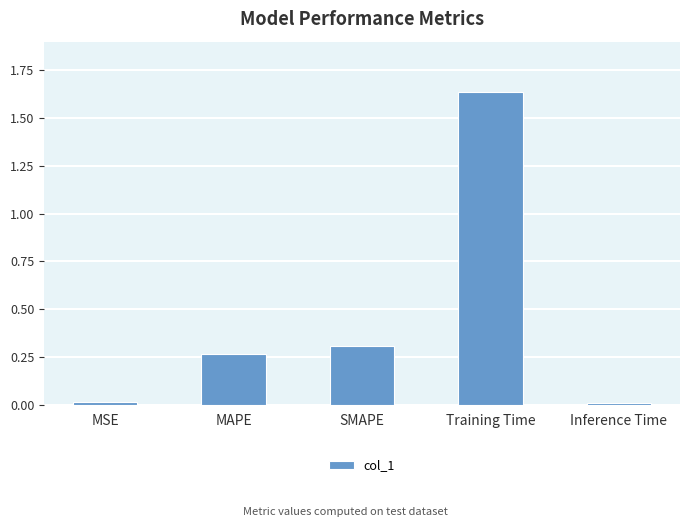

The chart shows a value of 0.1 at MAPE. True or false?

False